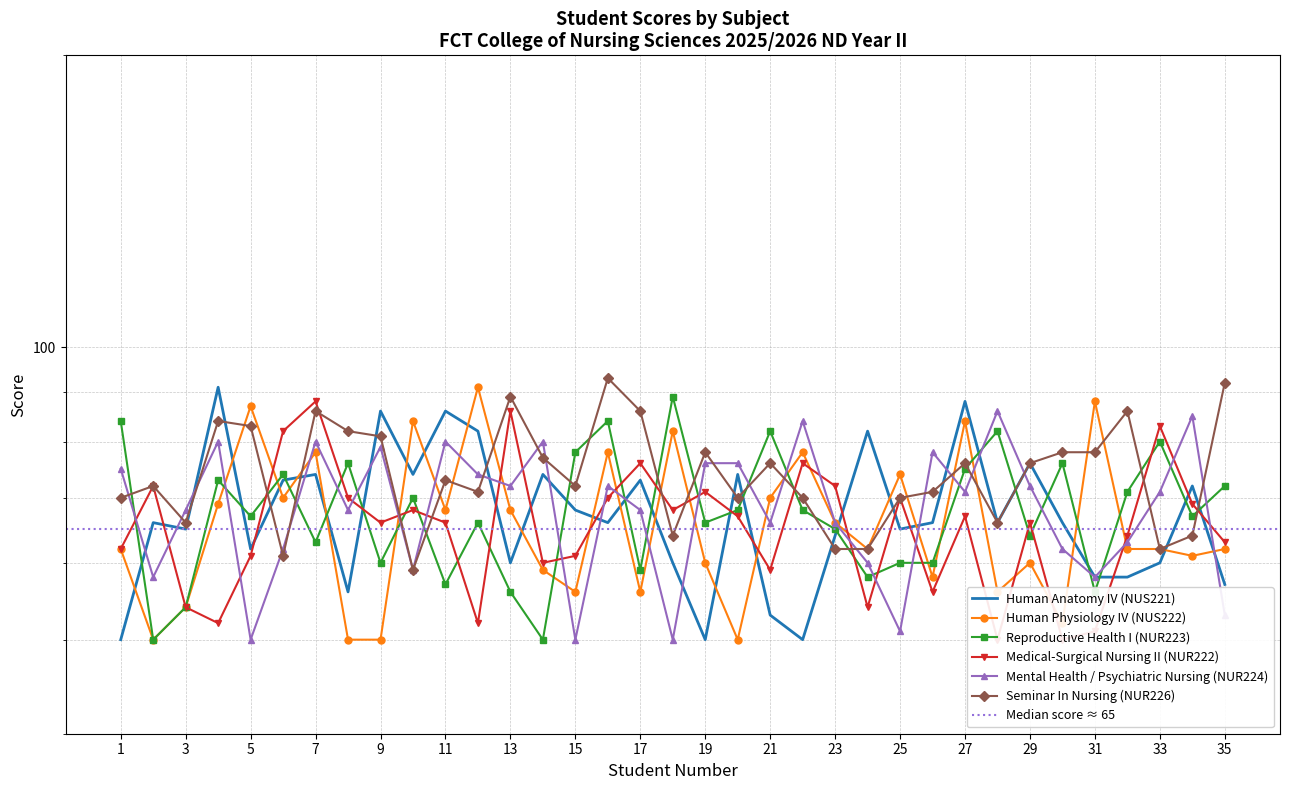

What is the difference between the Reproductive Health I (NUR223) values at 21 and 31?

26